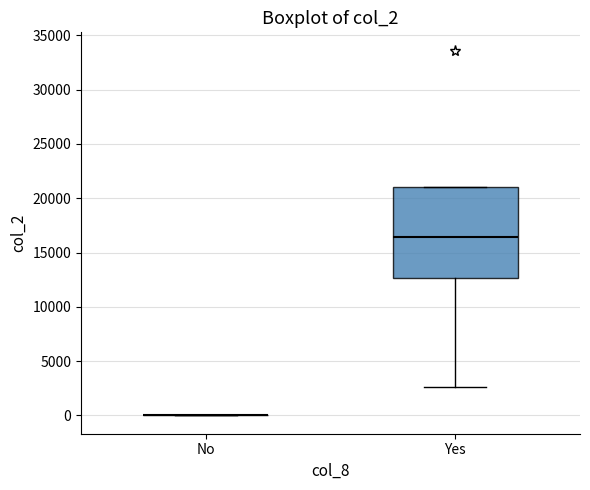

Comparing the boxes themselves (not the whiskers), which one is the tallest?

Yes